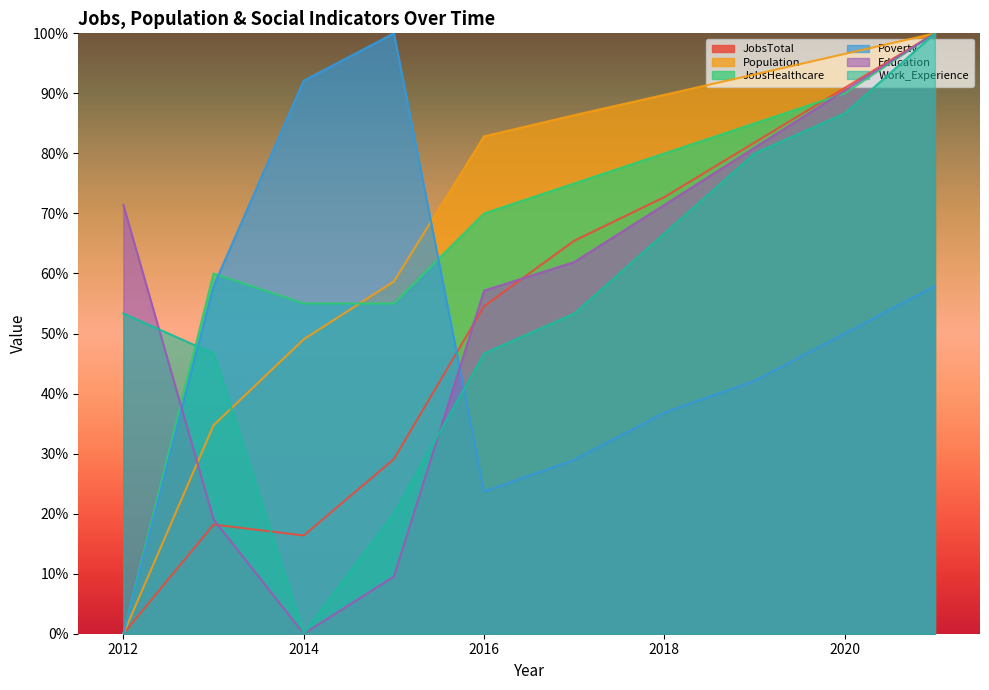

Is it true that JobsTotal equals 65.5 at 2017?

True